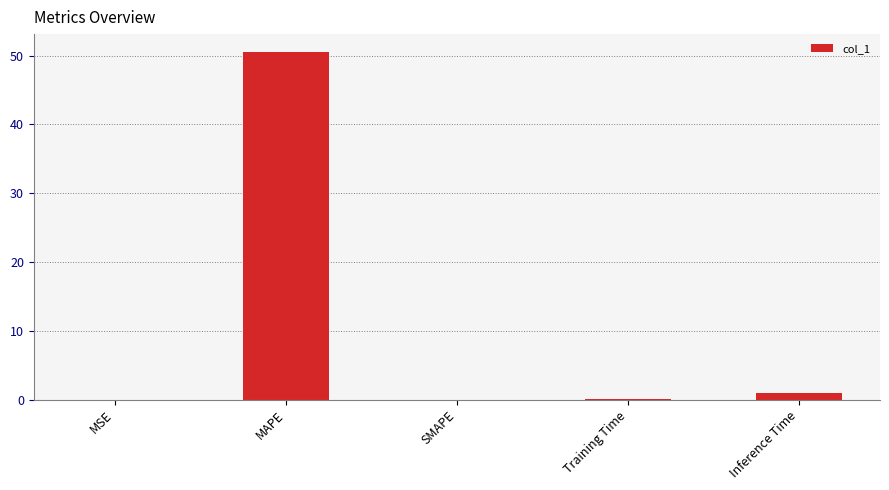

What is the approximate value at MAPE?

50.6